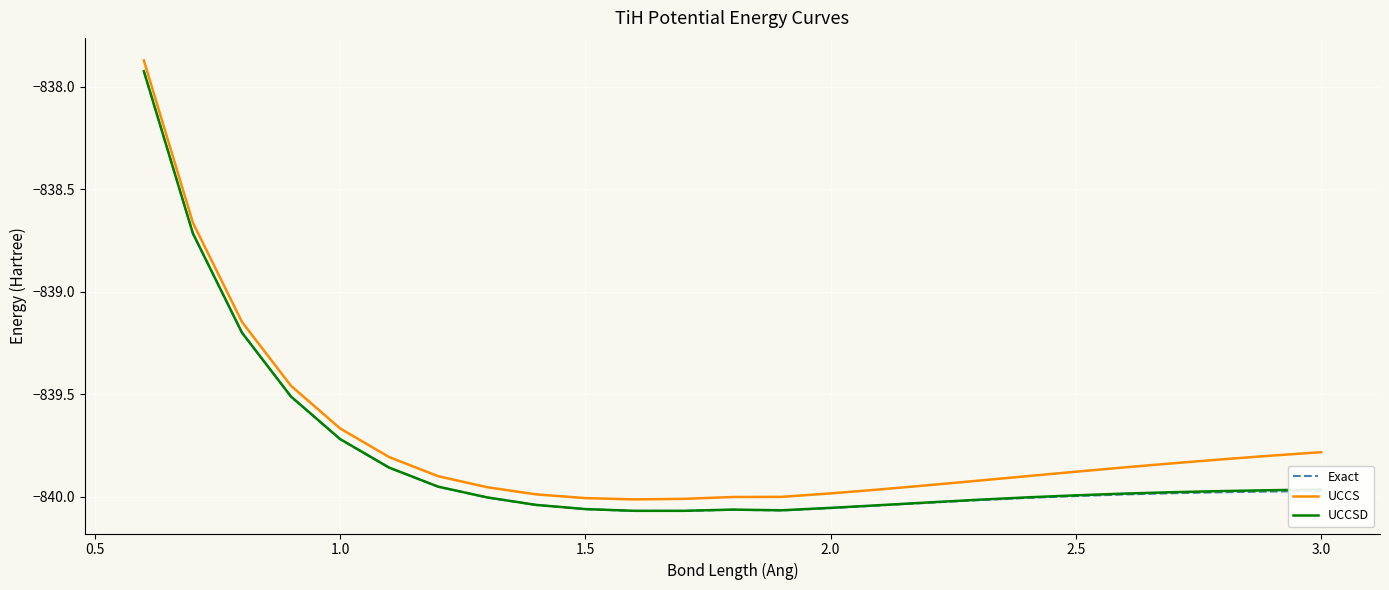

True or false: UCCS and Exact cross at least once.

False